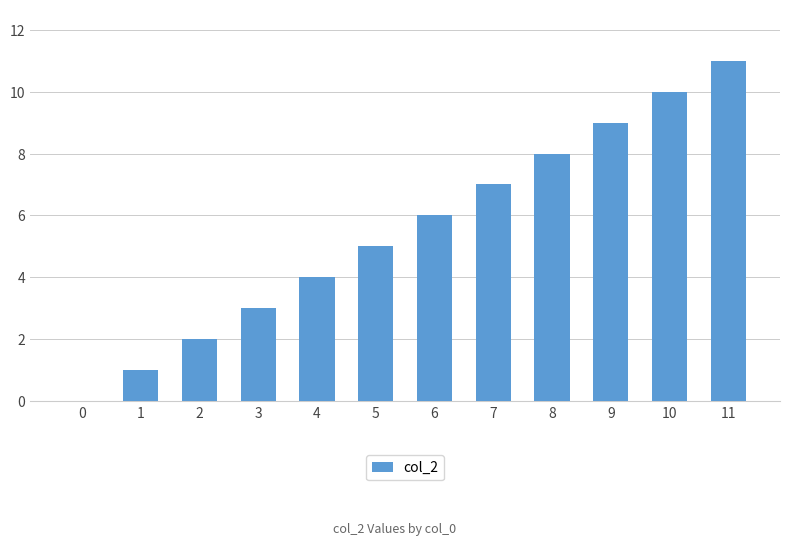

Are the bars horizontal?

No